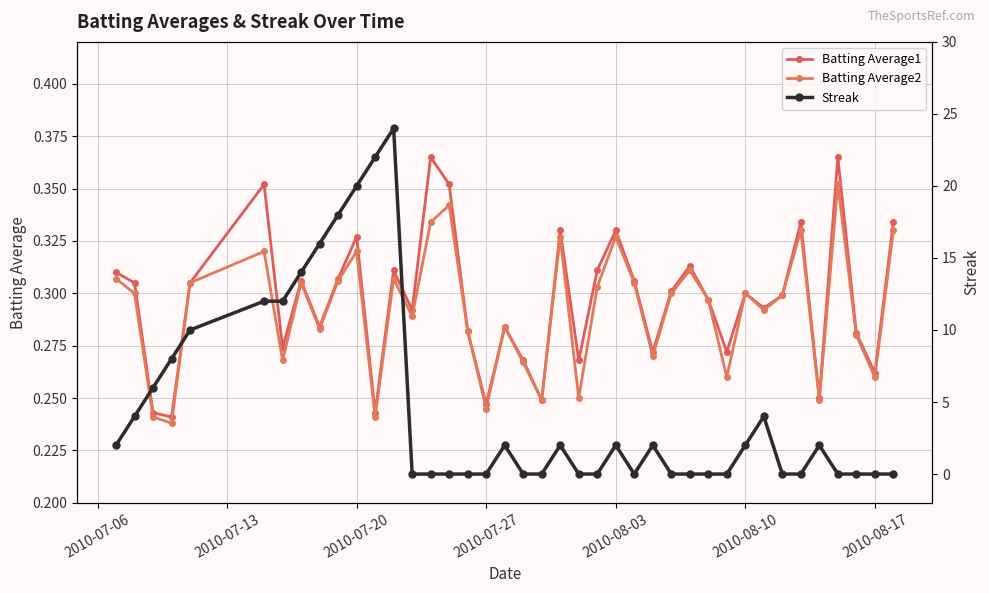

What is the difference between the maximum and minimum values in the Streak series?

24.0